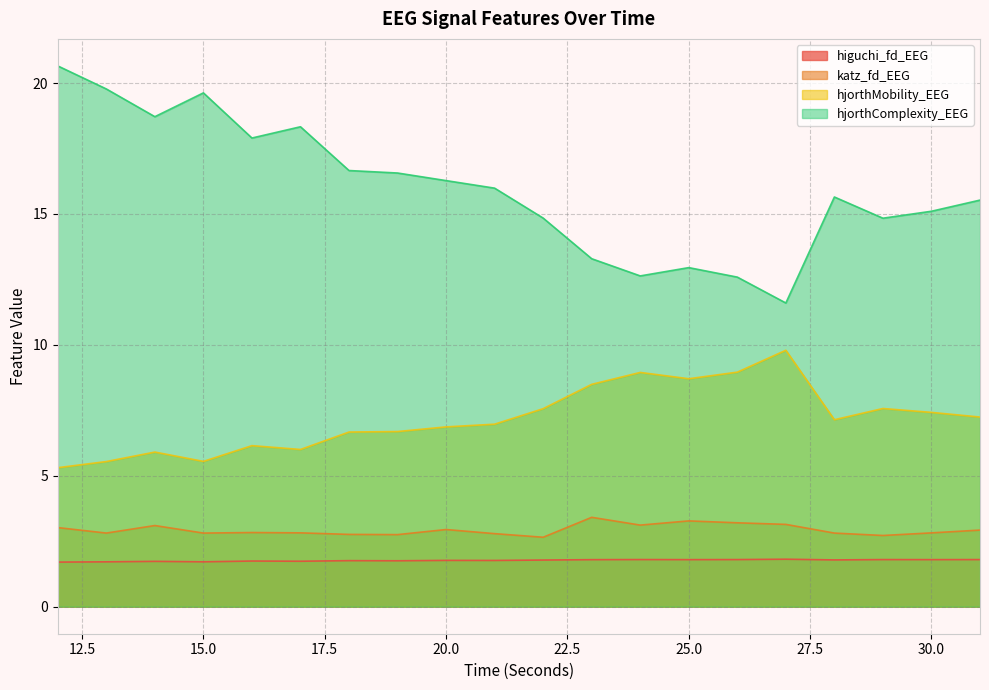

The hjorthComplexity_EEG series shows 4.8 at 23. True or false?

False